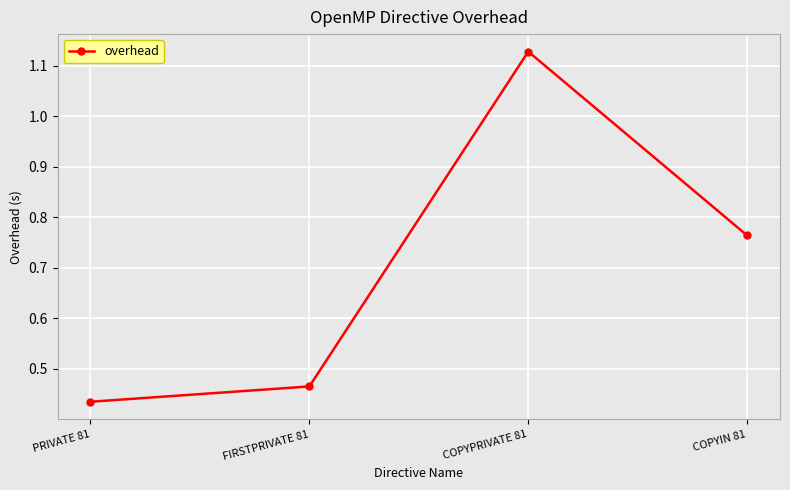

What is the difference between the maximum and minimum values?

0.7